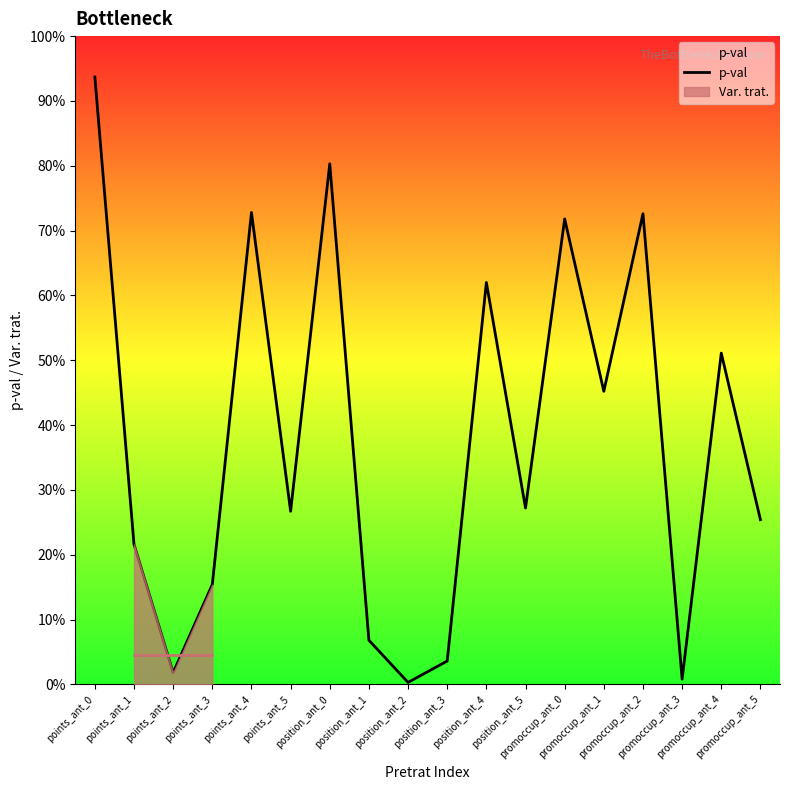

What is the label of the 5th point from the left?

points_ant_4